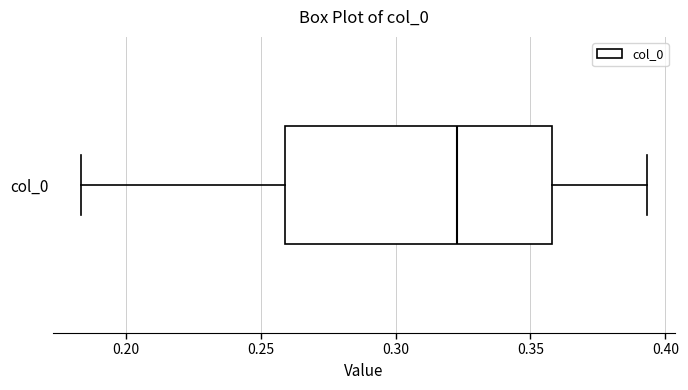

Read this box plot against the x-axis: the position of the median line, the range covered by the box, and the ends of both whiskers. The values are not printed on the chart, so give them approximately, as read against the axis.

median 0.325, box 0.260 to 0.360, whiskers 0.185 to 0.395